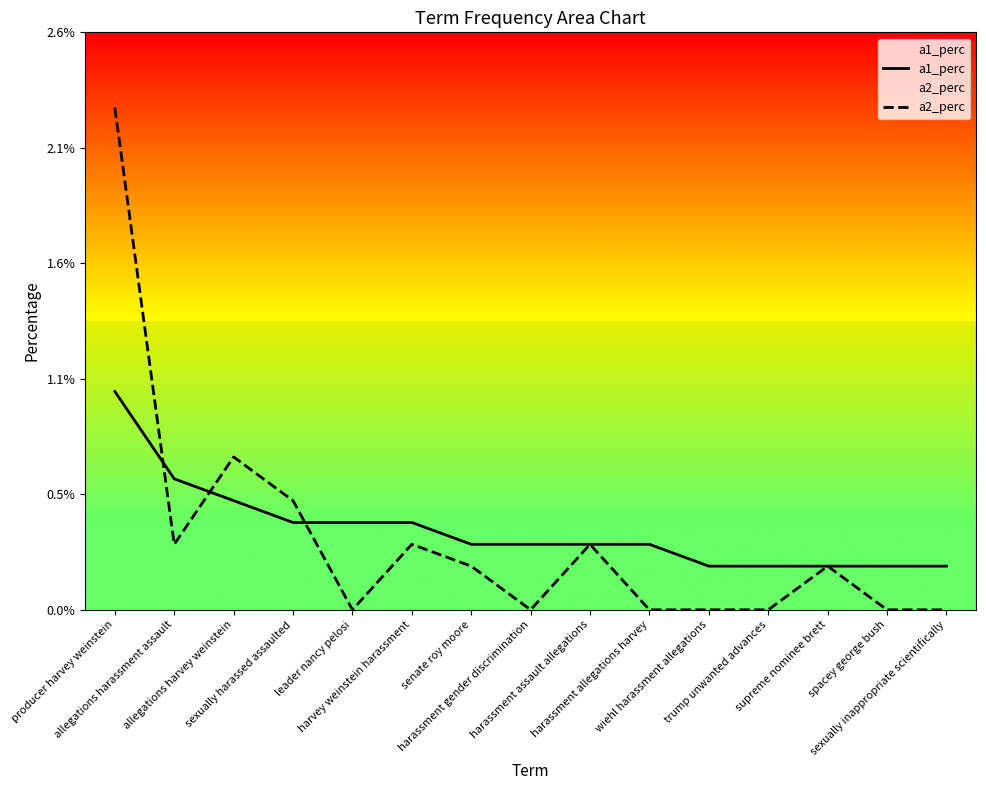

At how many categories does at least one series exceed 0?

15